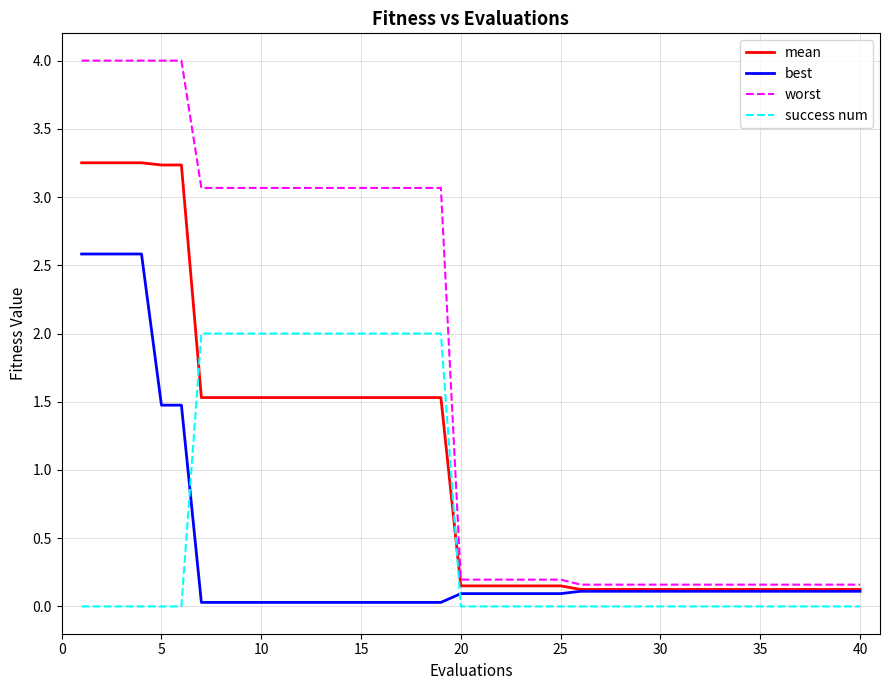

How many distinct data groups are displayed?

4